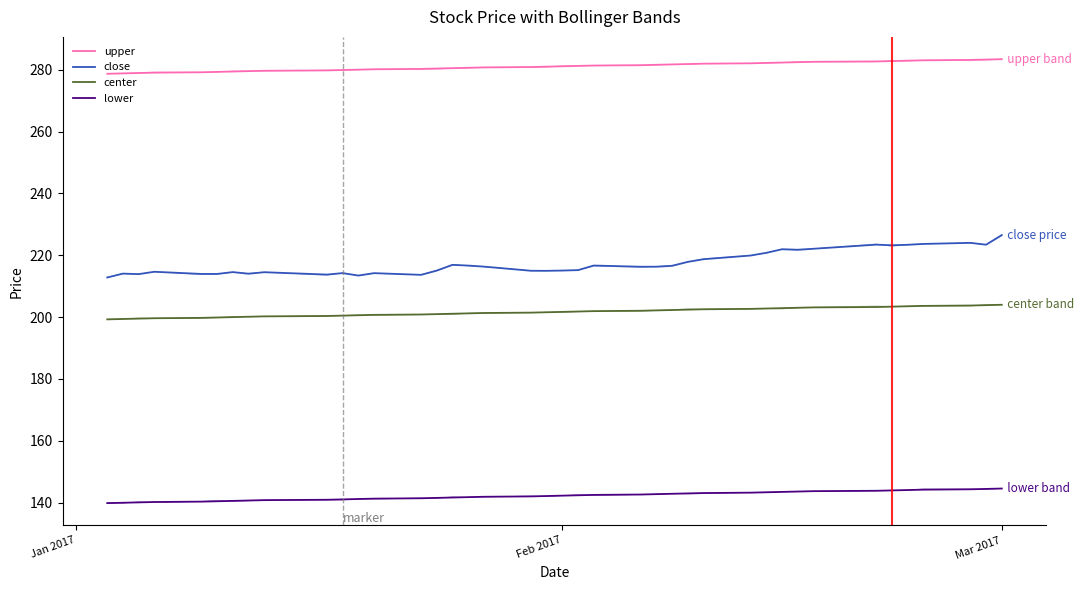

Is the value of upper at 29 greater than the value of lower at 5?

Yes